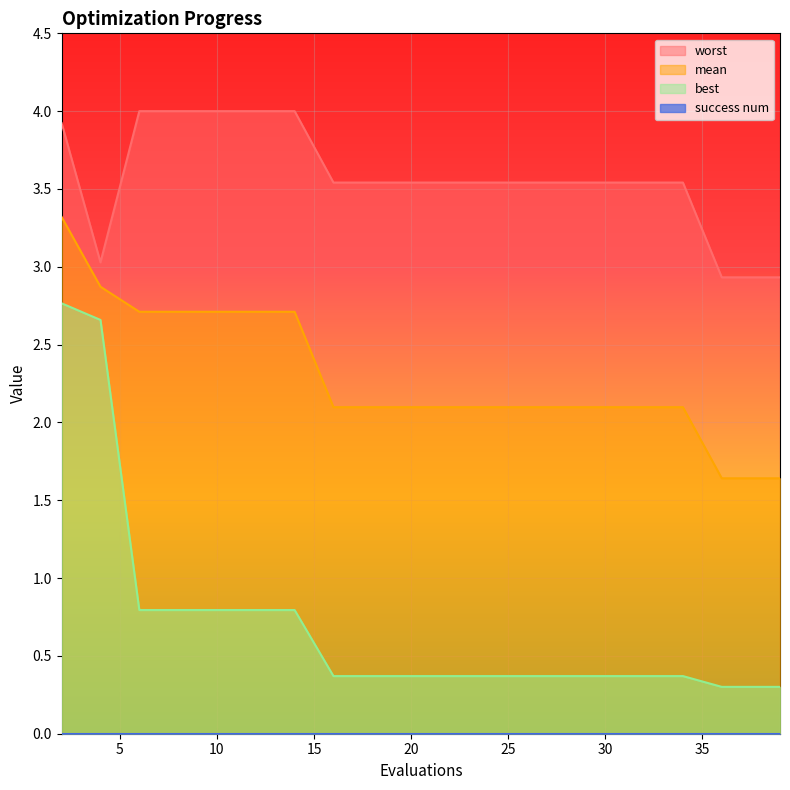

How many lines are shown in the chart?

4